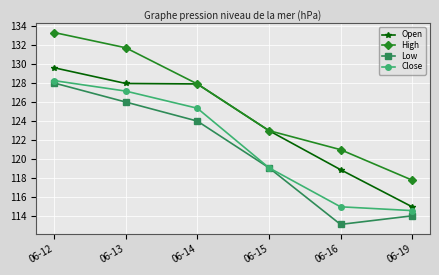

Which series changed the most between 06-13 and 06-19?

High